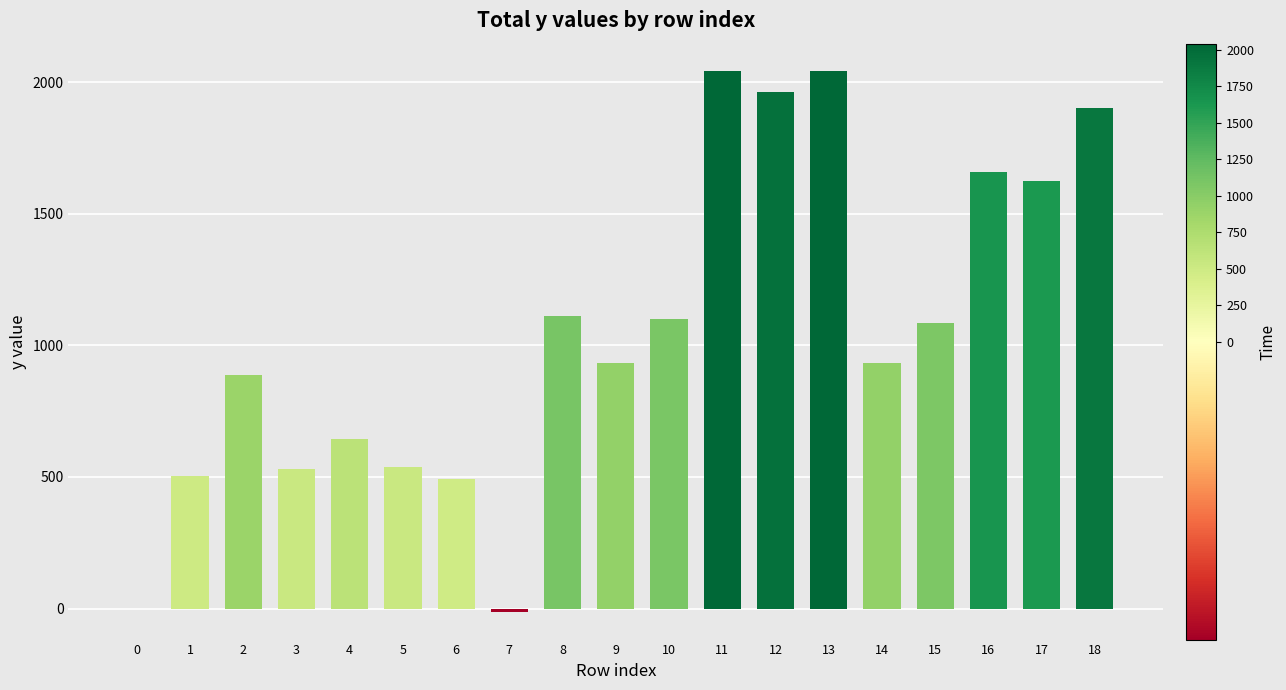

What is the greatest value displayed?

2043.2